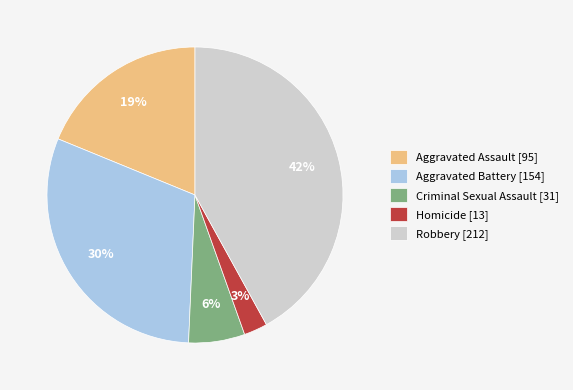

To the nearest percent, what is the combined percentage of Robbery and Aggravated Battery?

72%